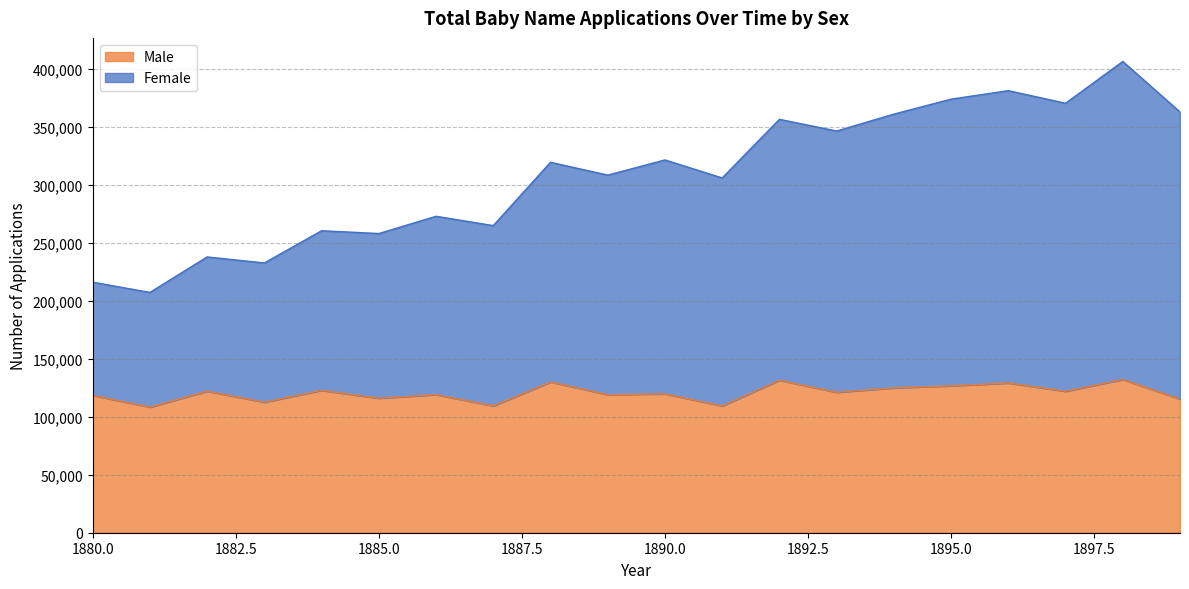

What is the minimum value for Male?

108282